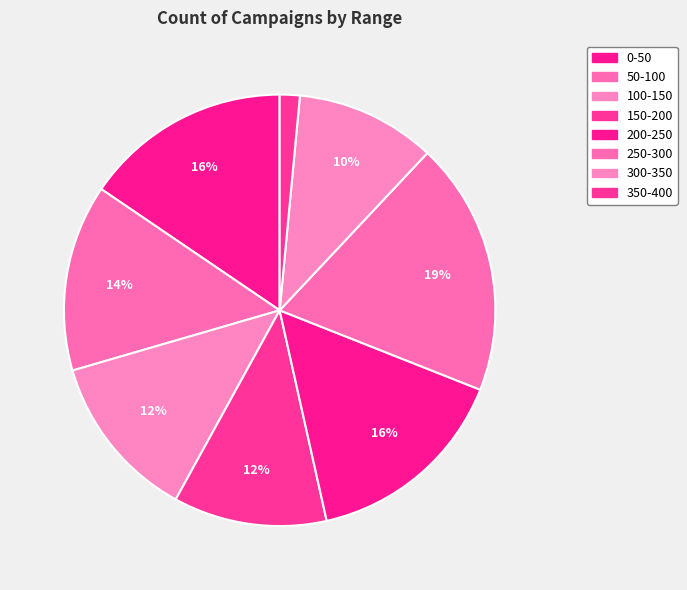

How many slices are in this pie chart?

8